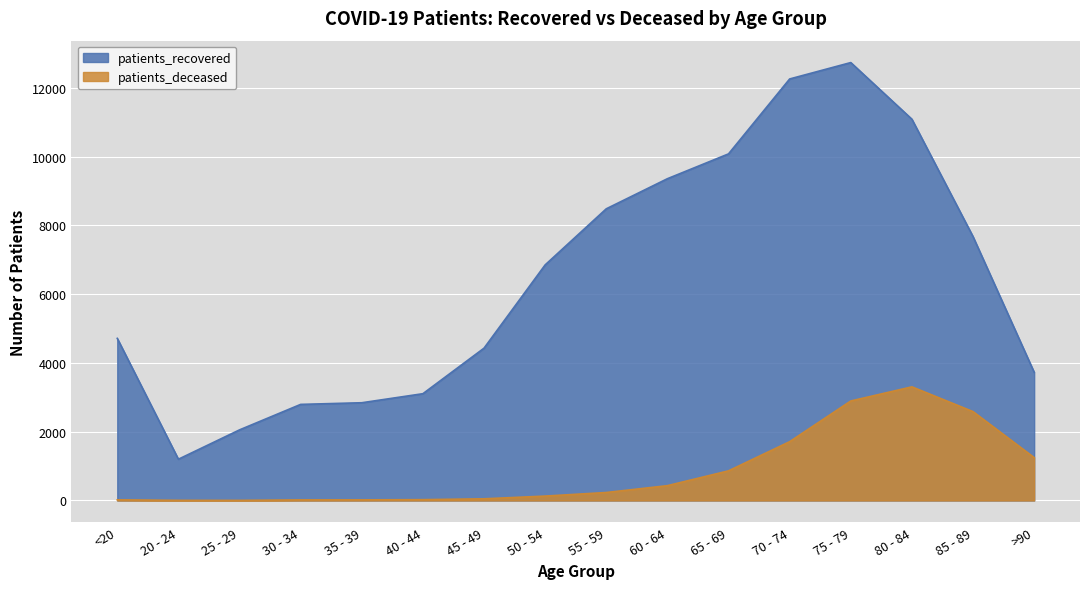

What is the label of the 11th point from the left?

65 - 69